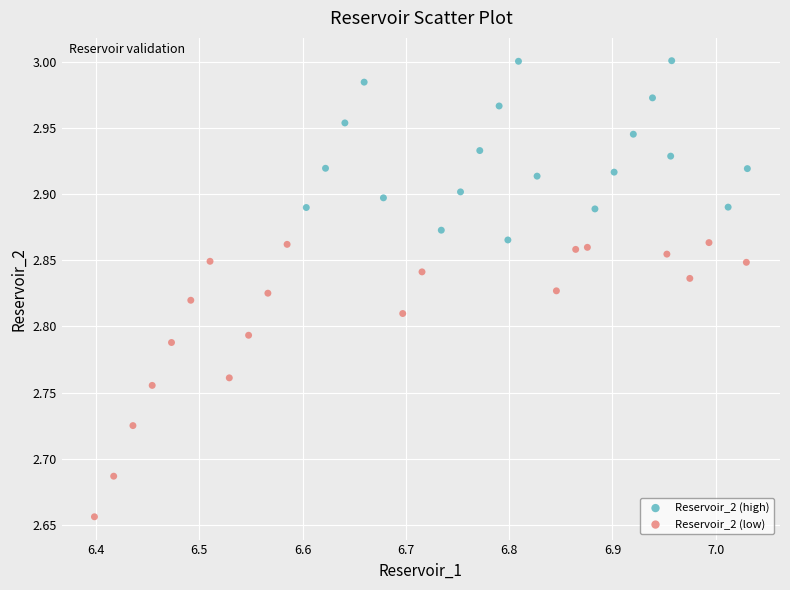

Which series reaches the maximum Y coordinate?

Reservoir_2 (high)